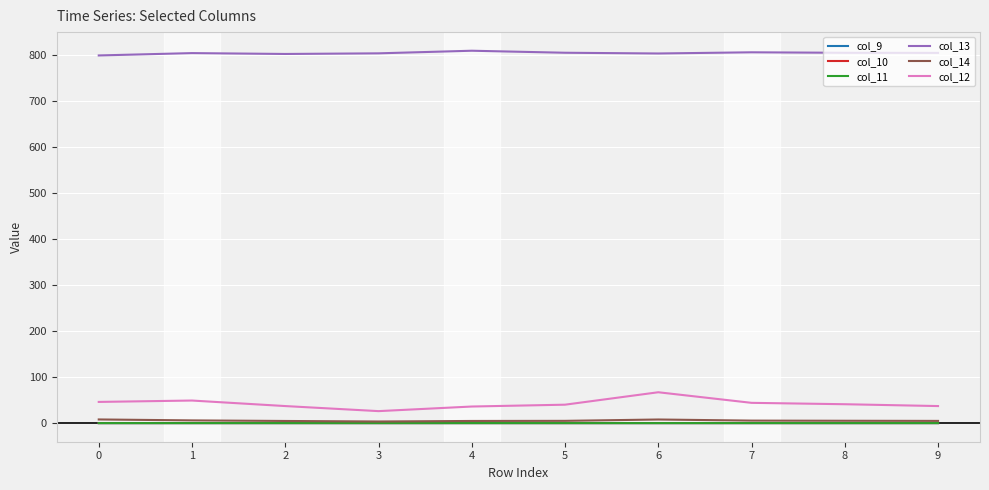

Which series has the largest total across all categories?

col_13